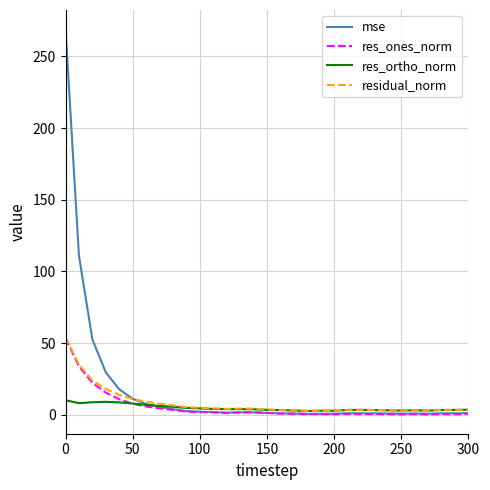

What is the highest value of the res_ortho_norm series?

10.3